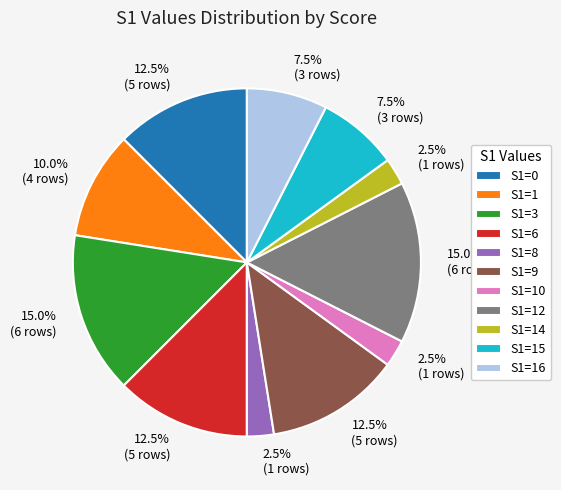

Combined, what portion of the pie is S1=8 and S1=3?

17.5%